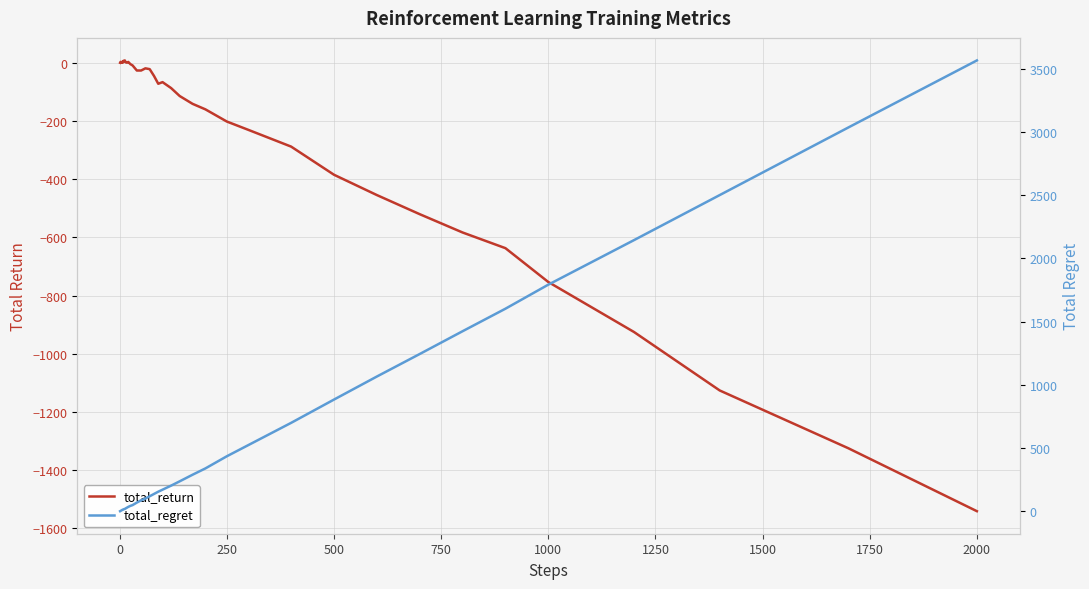

How many values in total_return are above zero?

13